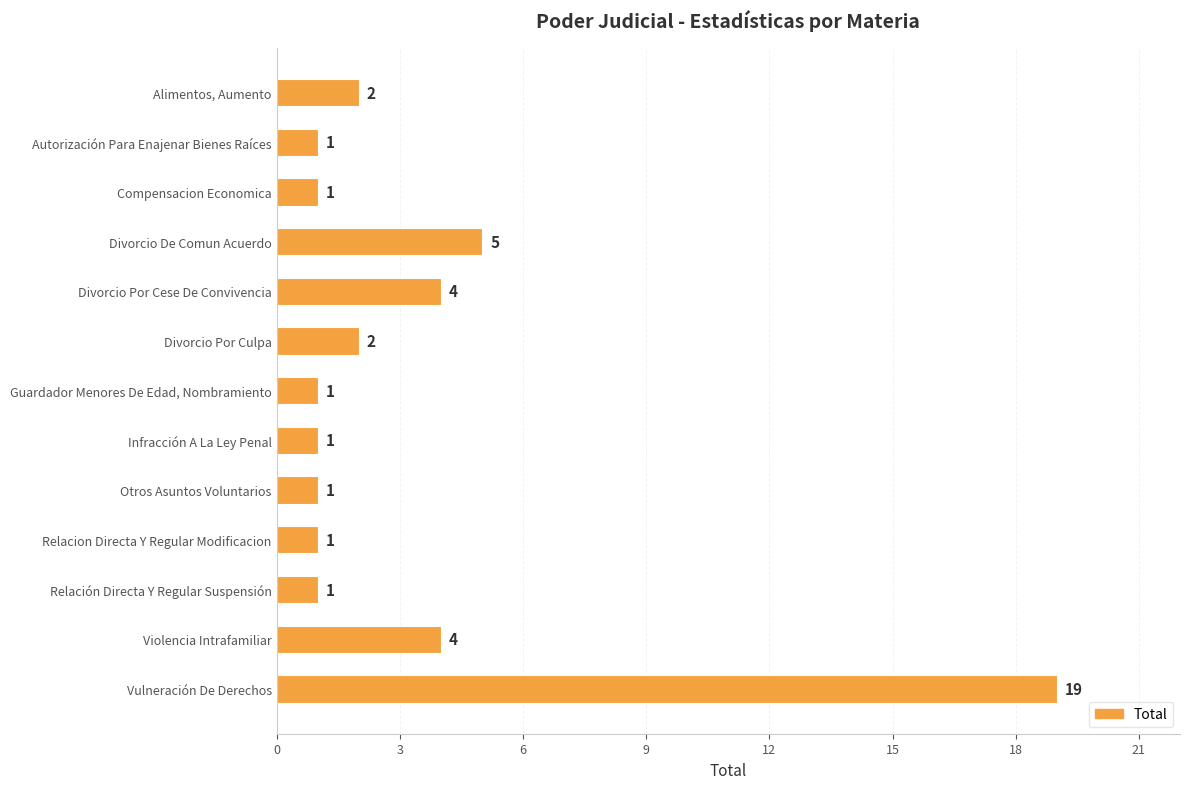

True or false: the data shows 2 at Guardador Menores De Edad, Nombramiento.

False